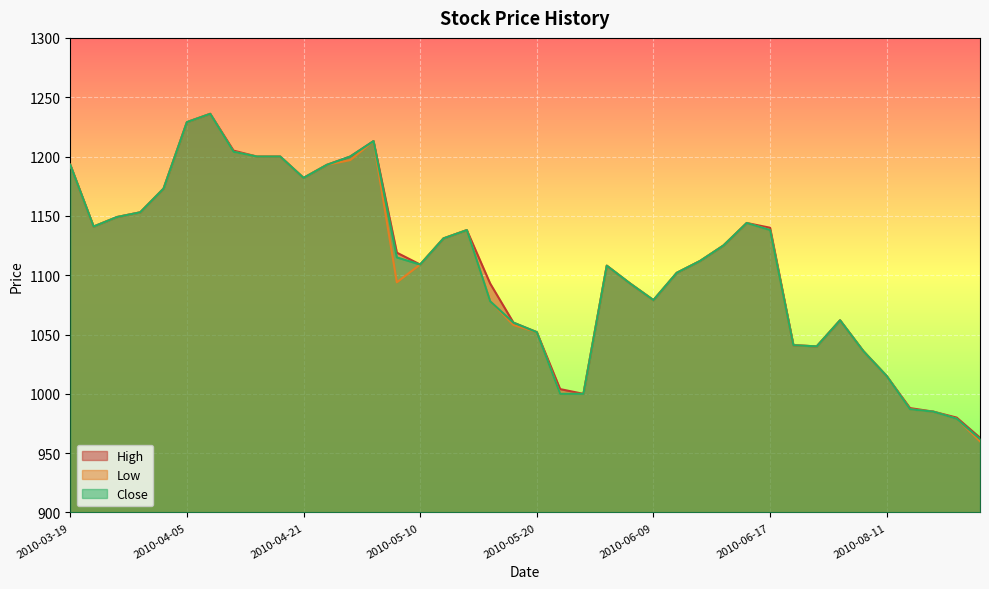

How many lines are shown in the chart?

3